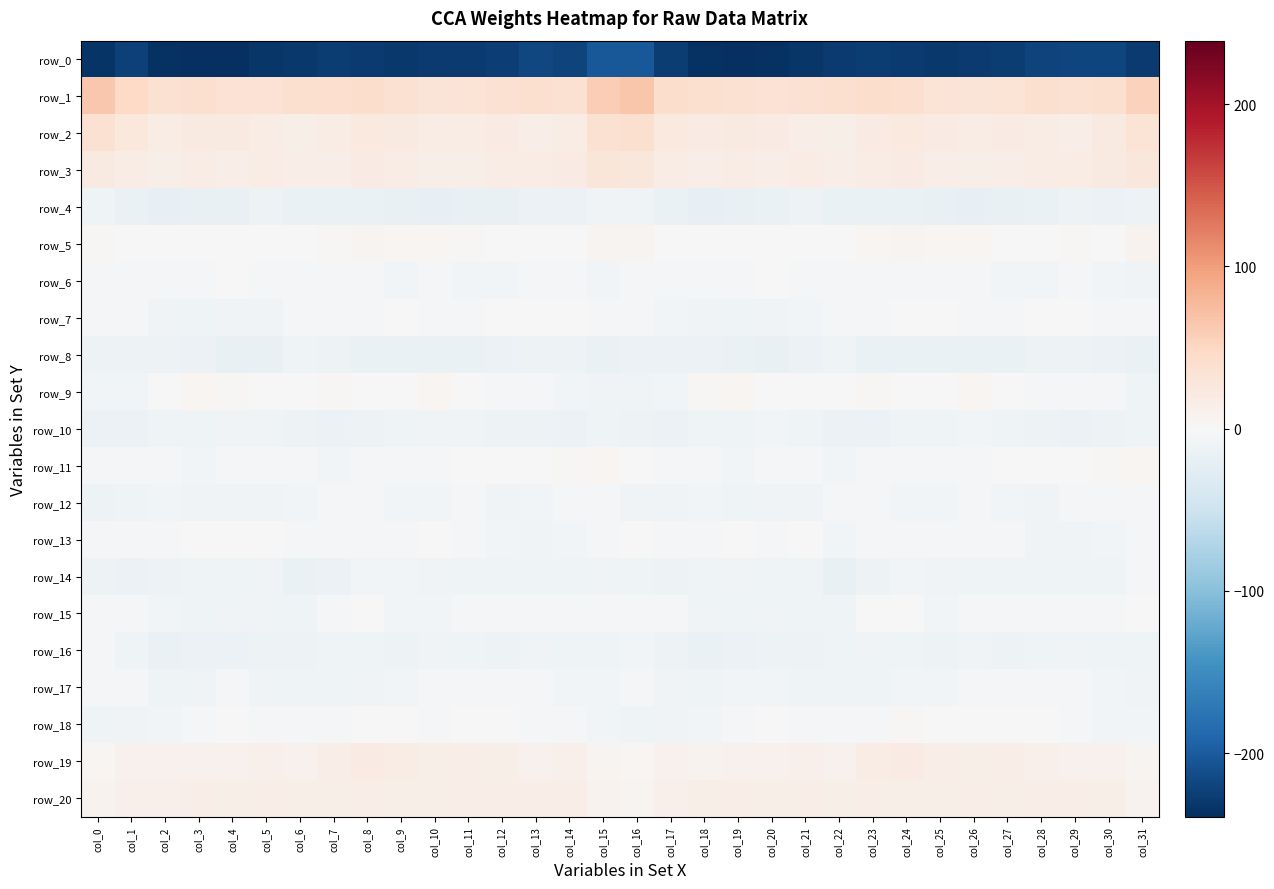

The row_9 series shows -0.1 at col_2. True or false?

False